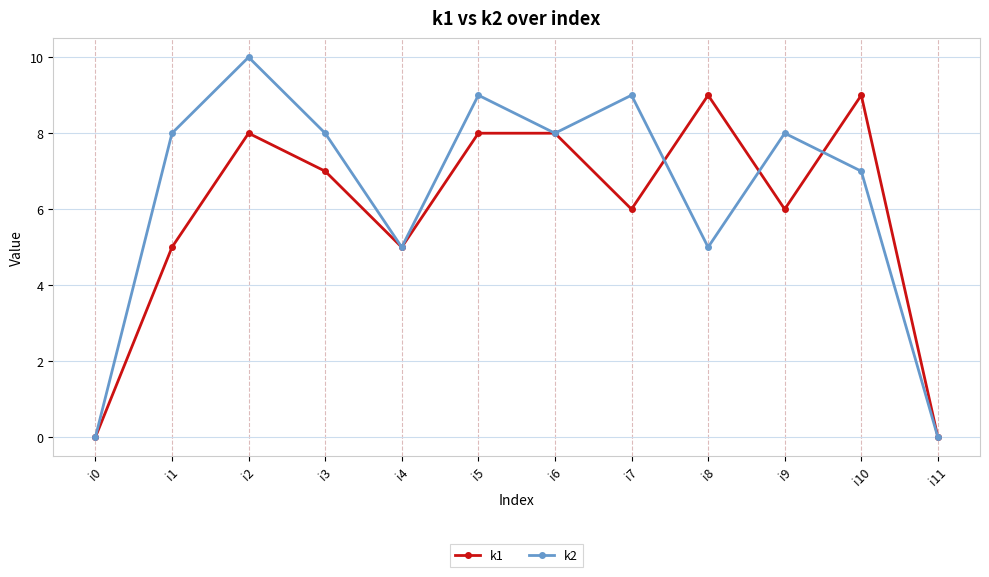

Reading left to right, extract all data points from this chart.

k1: i0=0	i1=5	i2=8	i3=7	i4=5	i5=8	i6=8	i7=6	i8=9	i9=6	i10=9	i11=0
k2: i0=0	i1=8	i2=10	i3=8	i4=5	i5=9	i6=8	i7=9	i8=5	i9=8	i10=7	i11=0